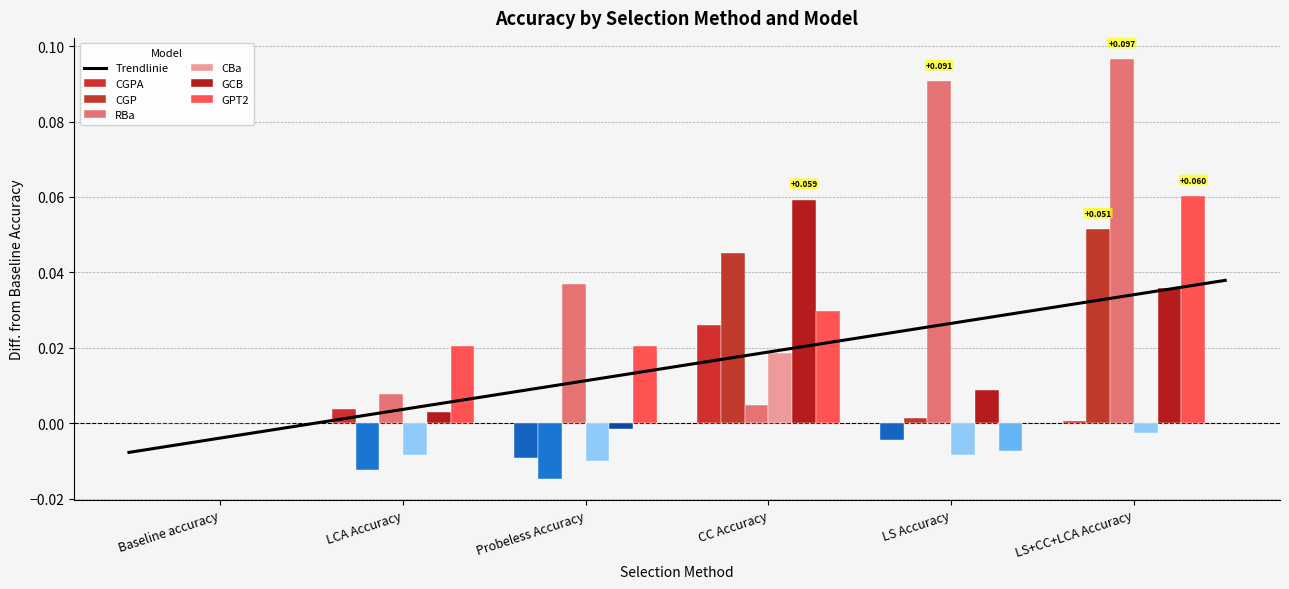

Between LCA Accuracy and Probeless Accuracy, which is larger?

LCA Accuracy